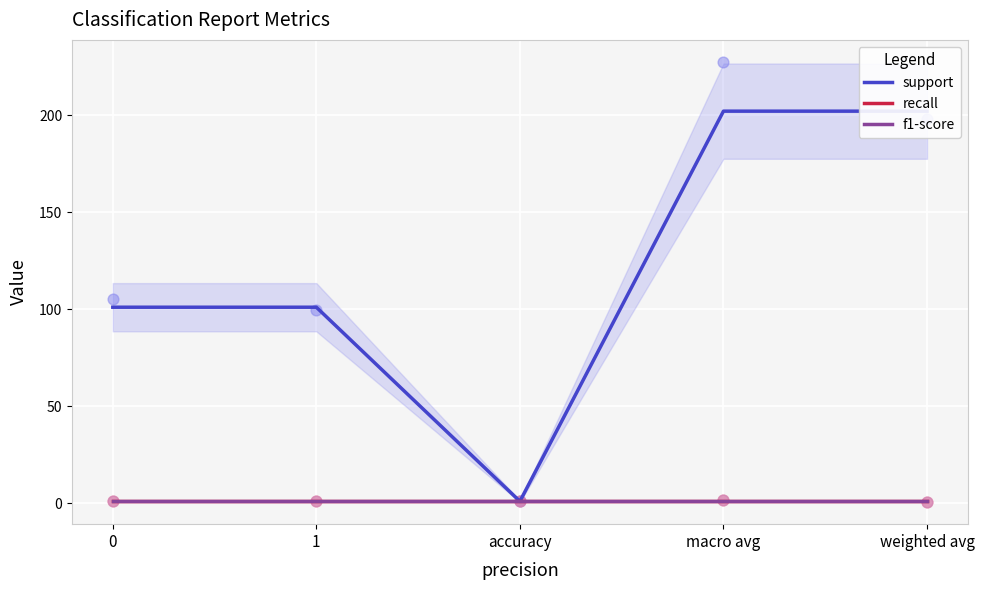

Is the value of recall at 1 greater than the value of f1-score at weighted avg?

No